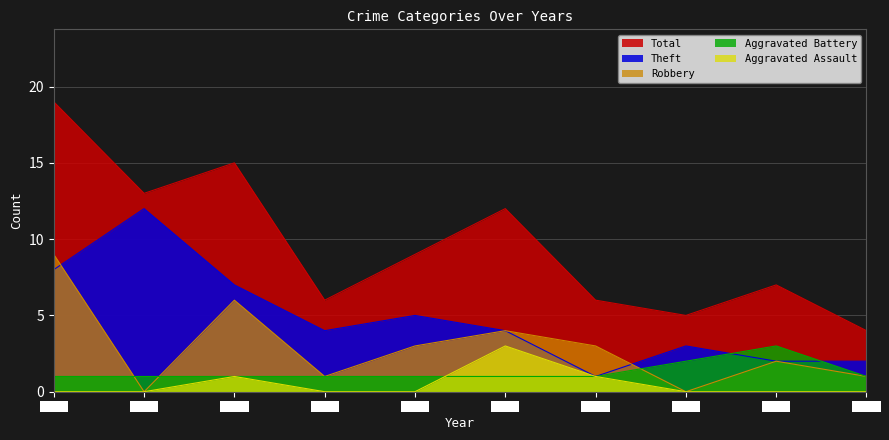

Which series changed the most between 2017 and 2022?

Total